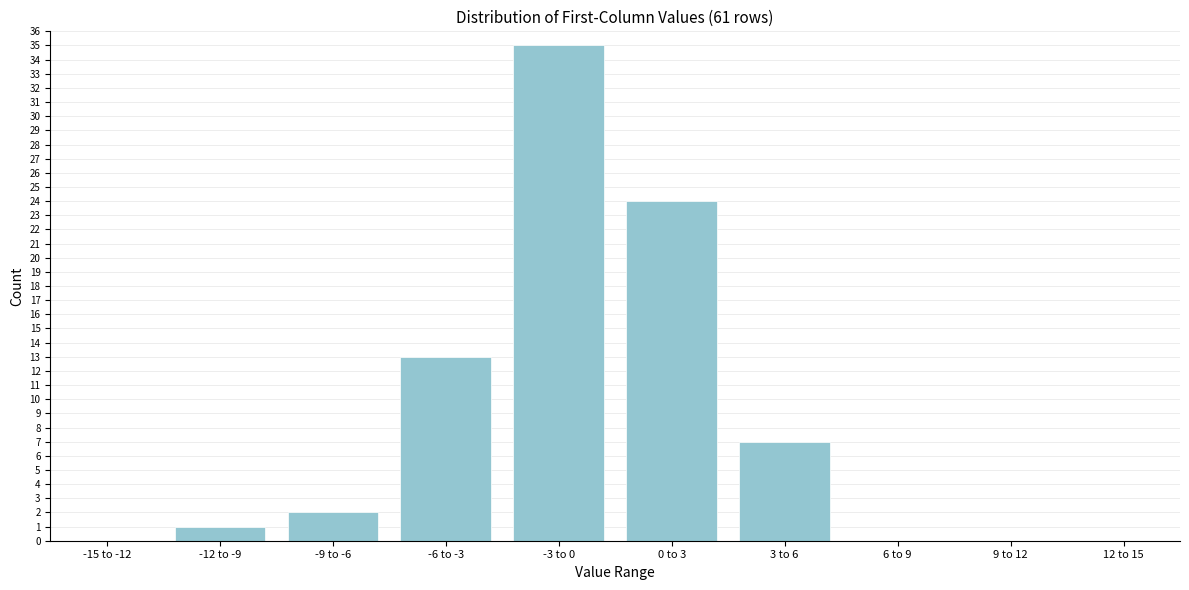

Reading left to right, extract all data points from this chart.

-15 to -12=0	-12 to -9=1	-9 to -6=2	-6 to -3=13	-3 to 0=35	0 to 3=24	3 to 6=7	6 to 9=0	9 to 12=0	12 to 15=0